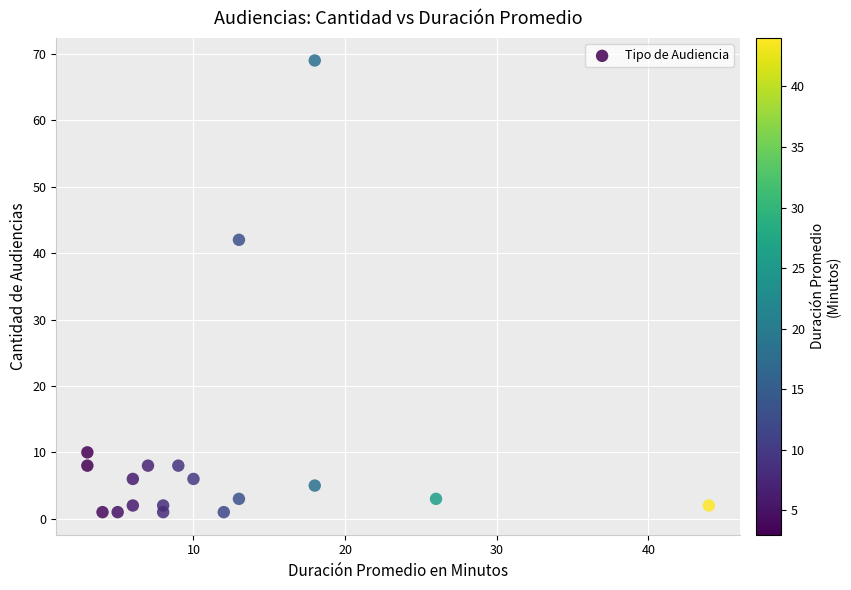

What Y value in the scatter plot is closest to 35?

42